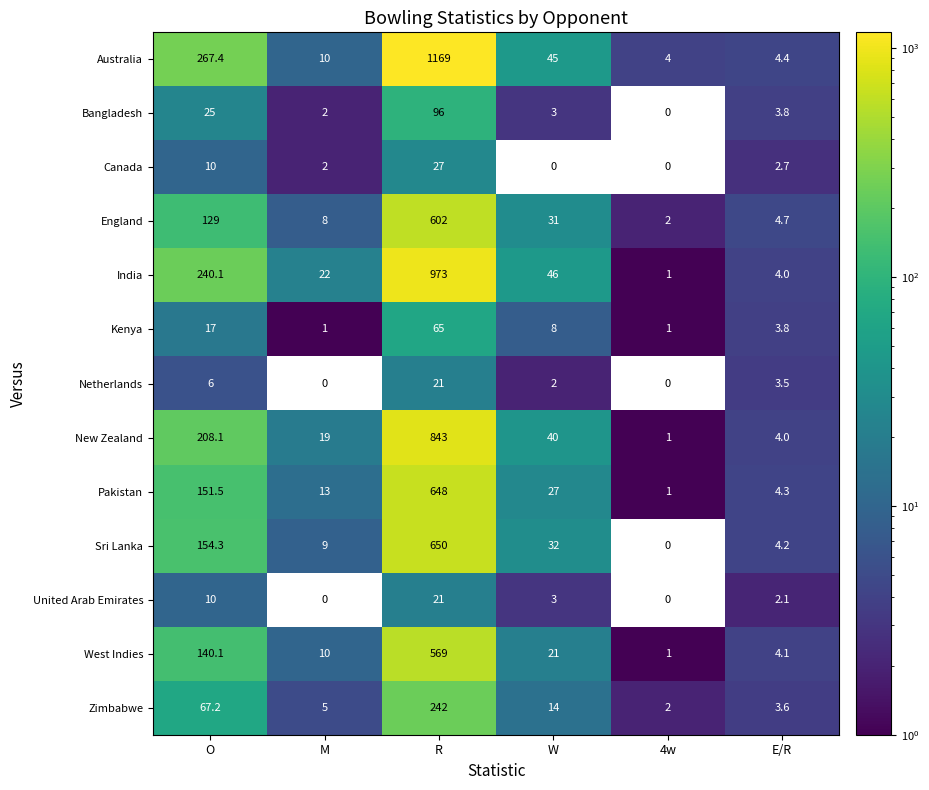

What is the approximate value of Bangladesh at M?

2.0